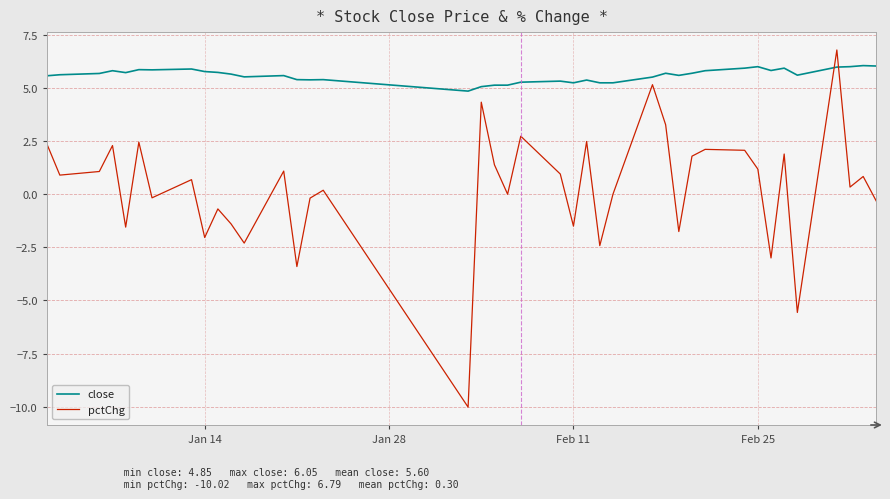

Does the chart have visible grid lines?

Yes